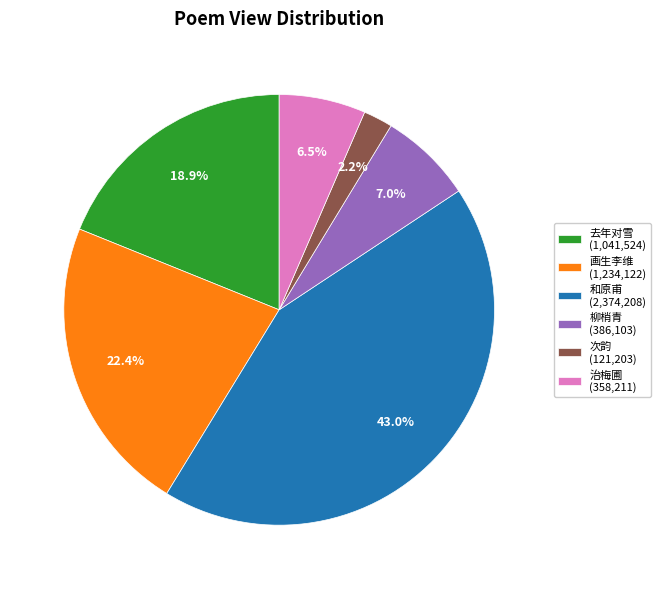

How many segments does this pie chart have?

6